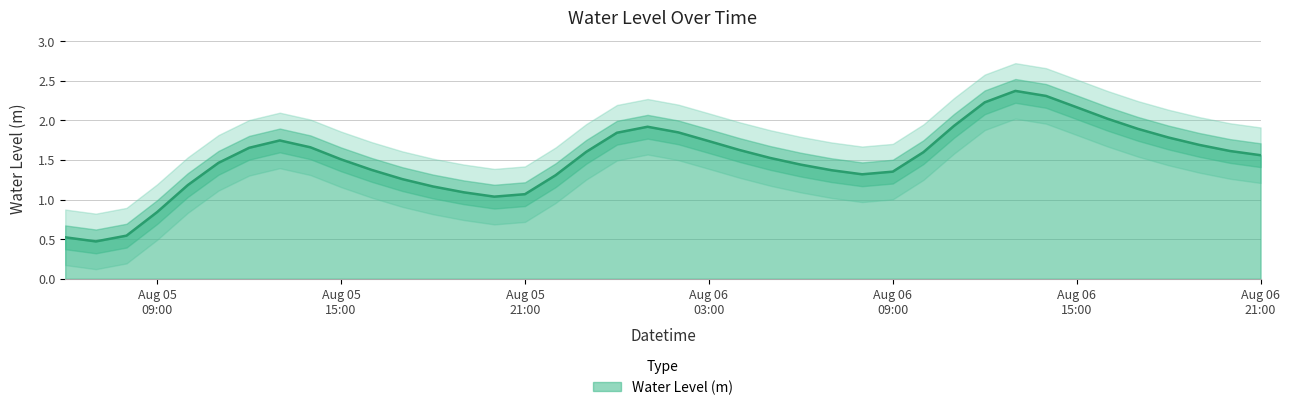

What is the label of the 40th point from the right?

2024-08-05 06:00:00